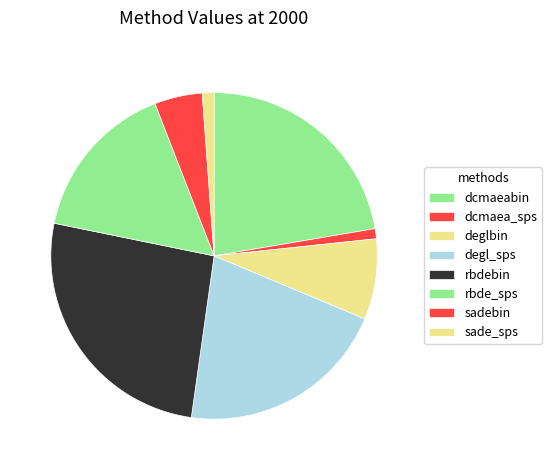

To the nearest percent, what portion does rbde_sps represent?

16%